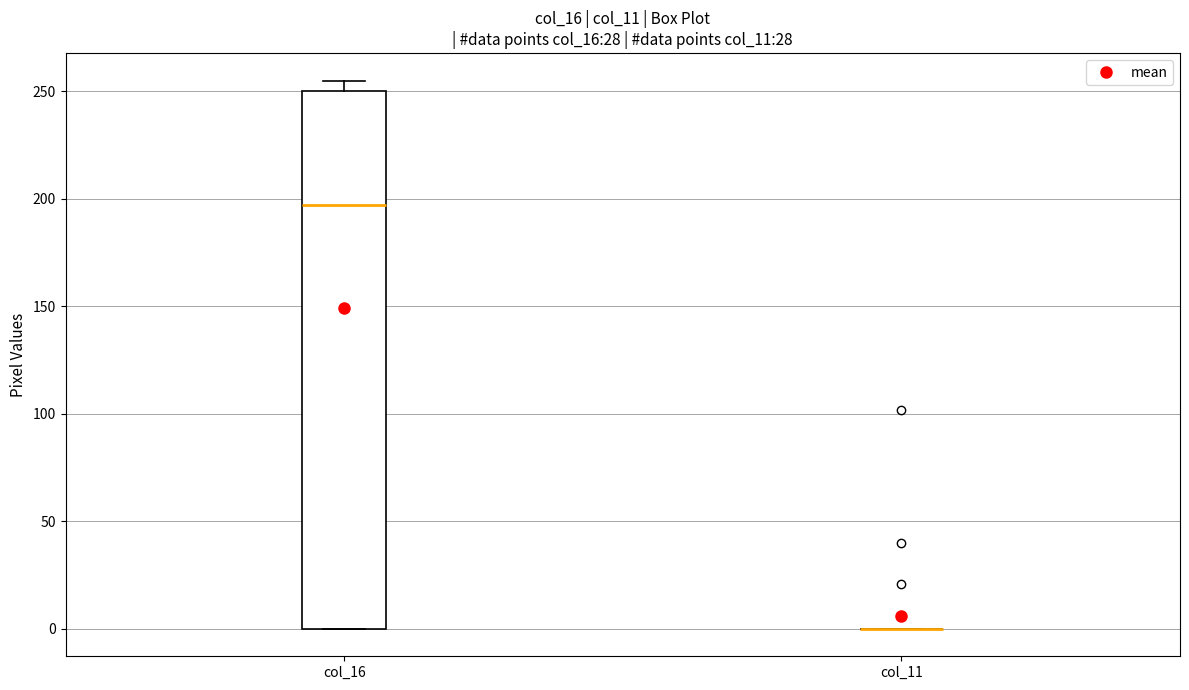

Comparing the boxes themselves (not the whiskers), which one is the tallest?

col_16